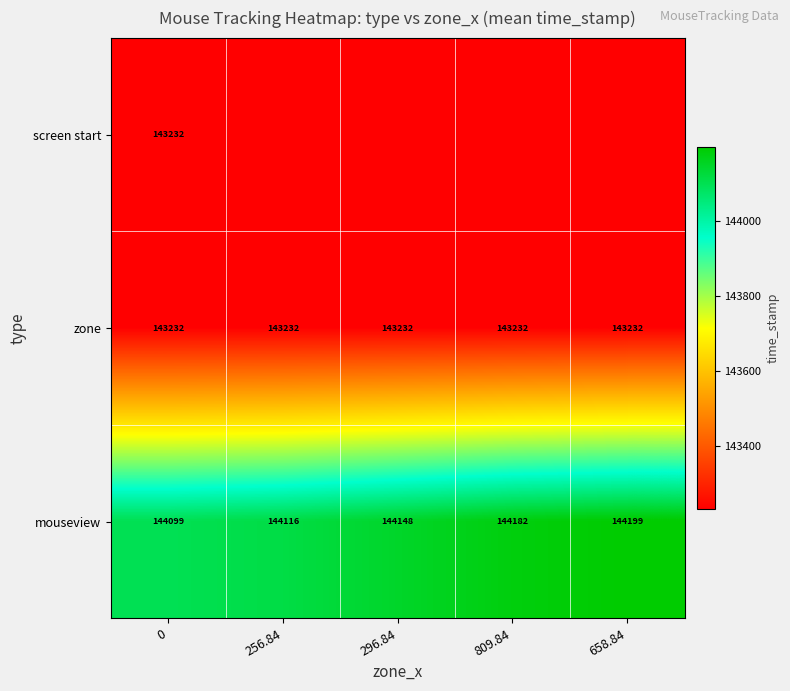

What is the maximum value shown in the chart?

144198.7